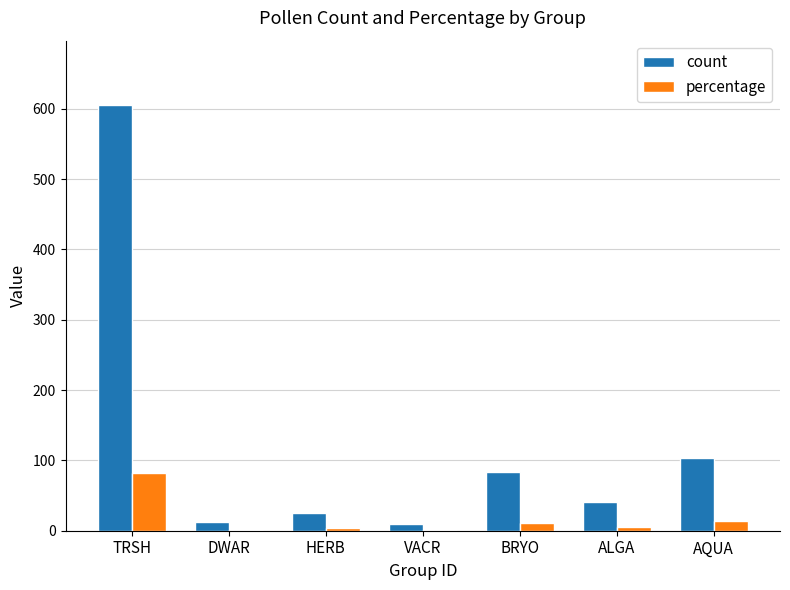

At which category is the sum across all series the highest?

TRSH